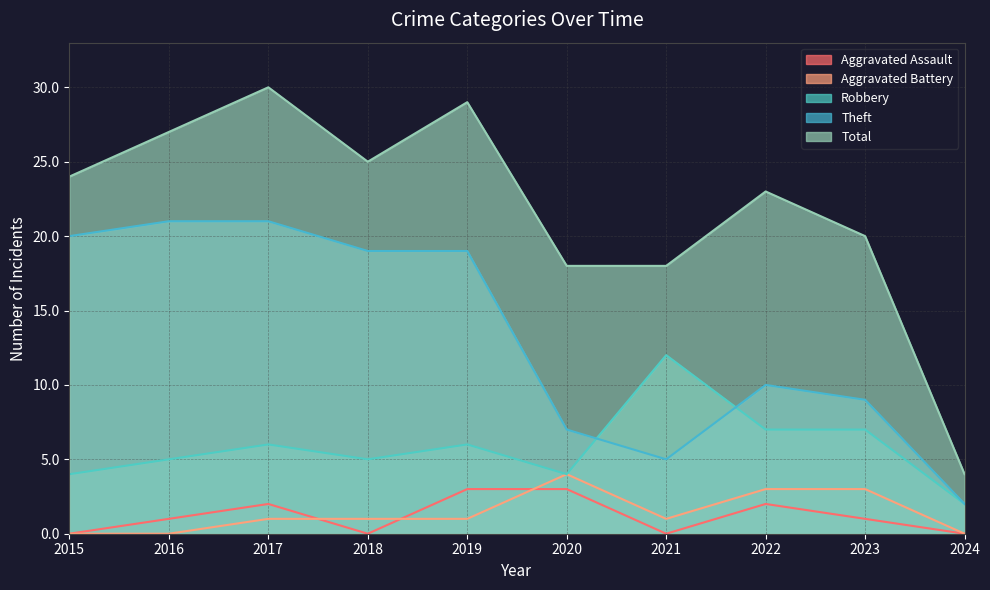

Does the chart have visible grid lines?

Yes